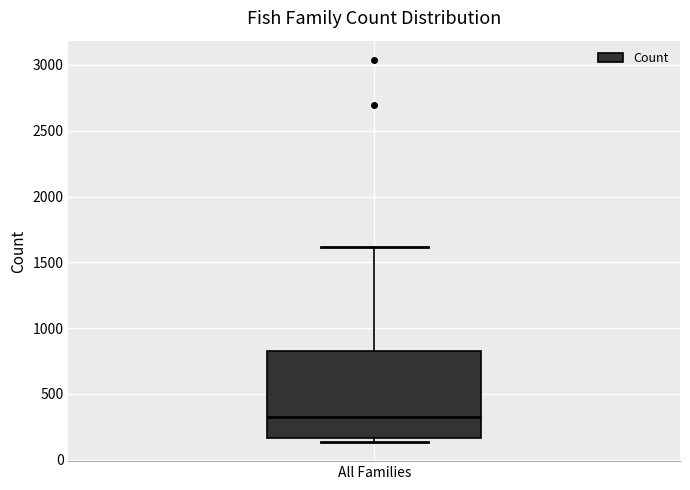

Read this box plot against the y-axis: the position of the median line, the range covered by the box, and the ends of both whiskers. The values are not printed on the chart, so give them approximately, as read against the axis.

median 300, box 150 to 850, whiskers 150 (just below the box's lower edge) to 1600